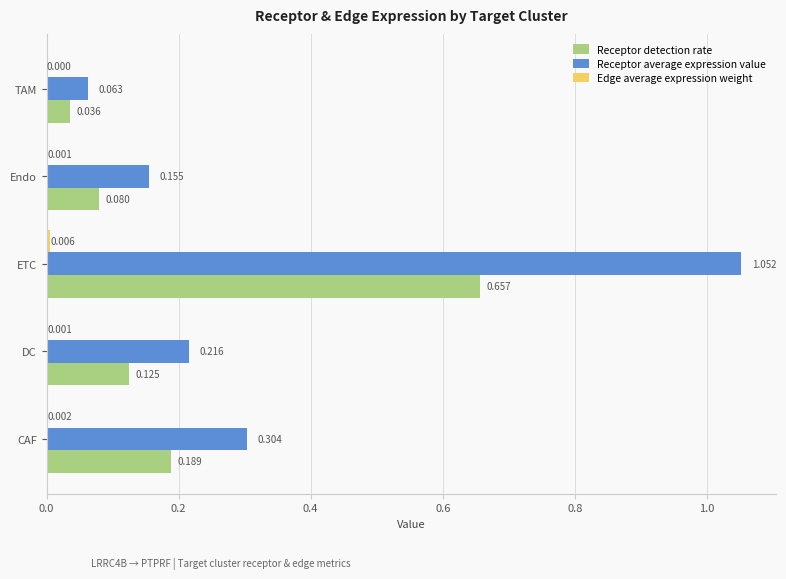

How many data points does each series have?

5